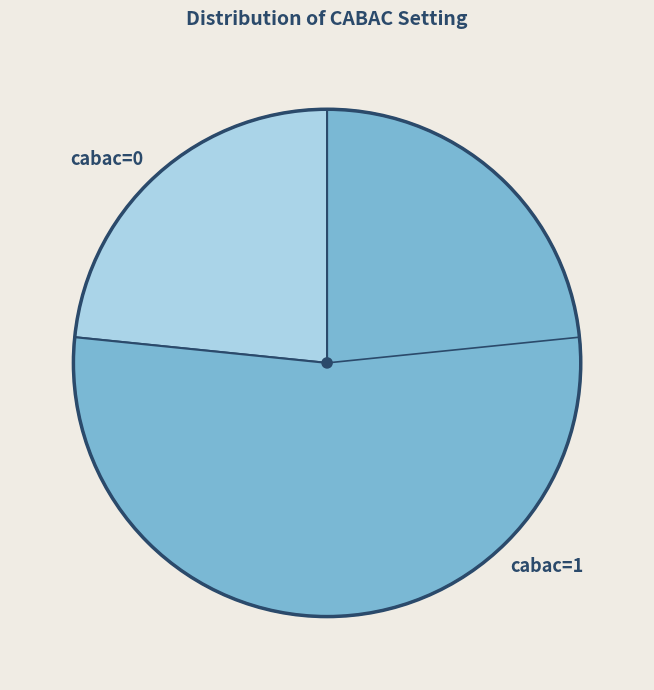

Does cabac=0 account for over 50% of the chart?

No